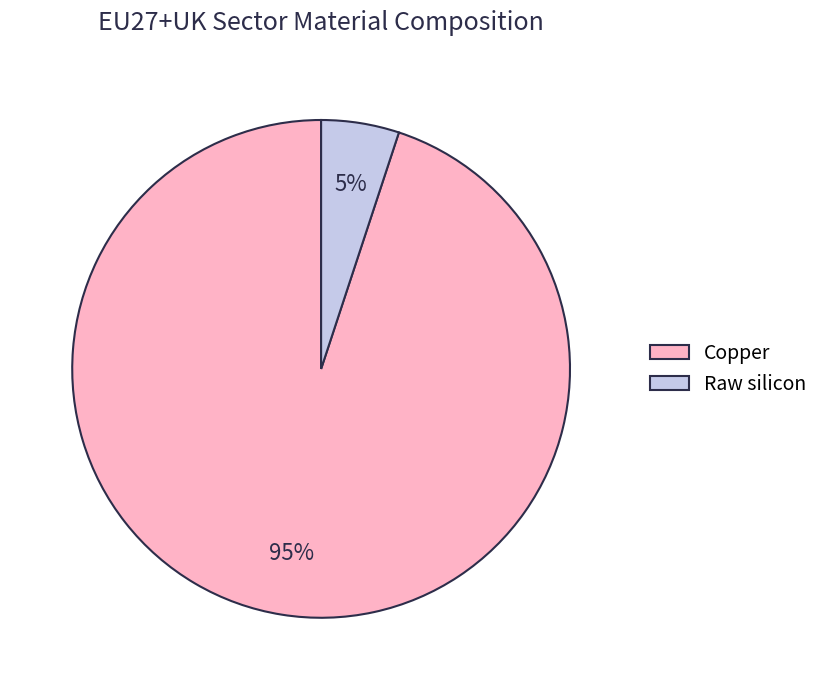

Rank the categories by value from lowest to highest.

Raw silicon, Copper